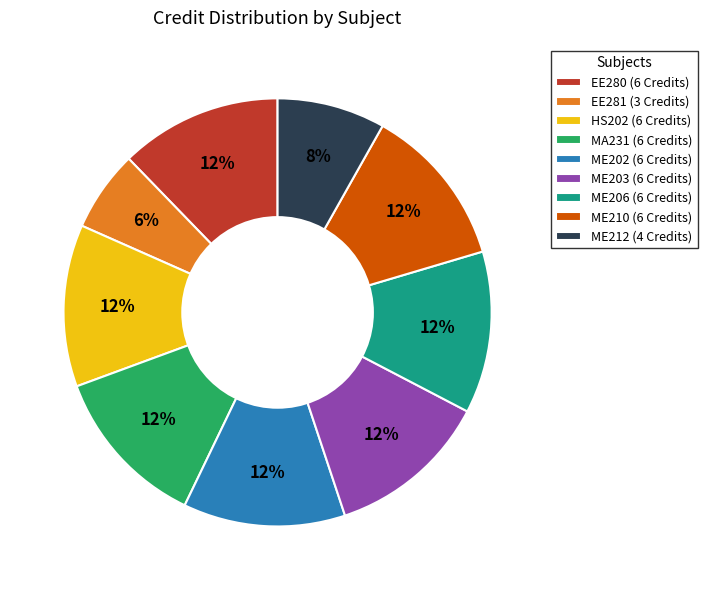

What percentage is the EE280 slice, to the nearest percent?

12%